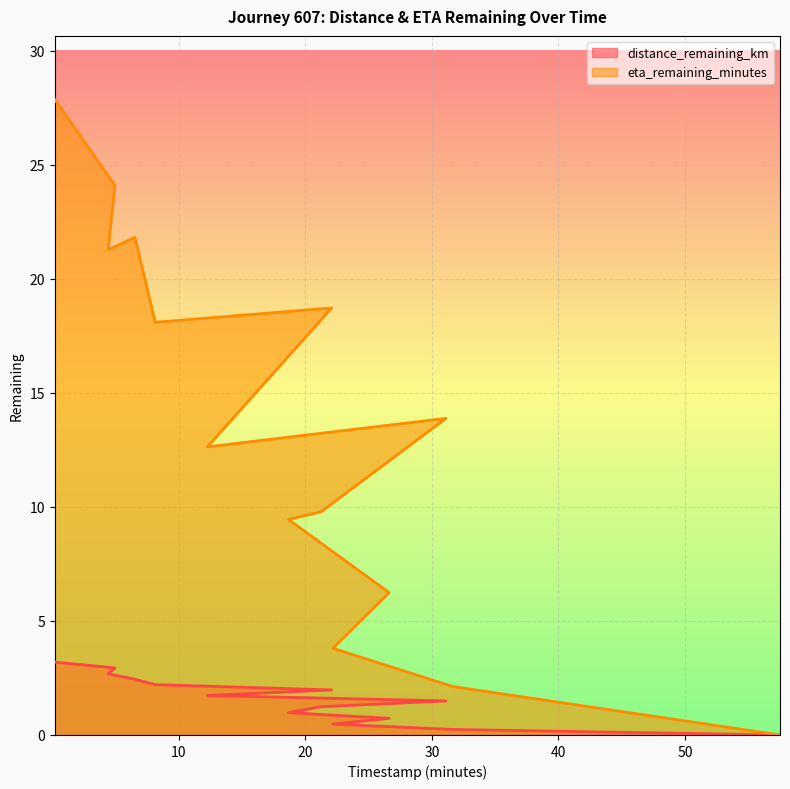

True or false: distance_remaining_km and eta_remaining_minutes cross at least once.

False